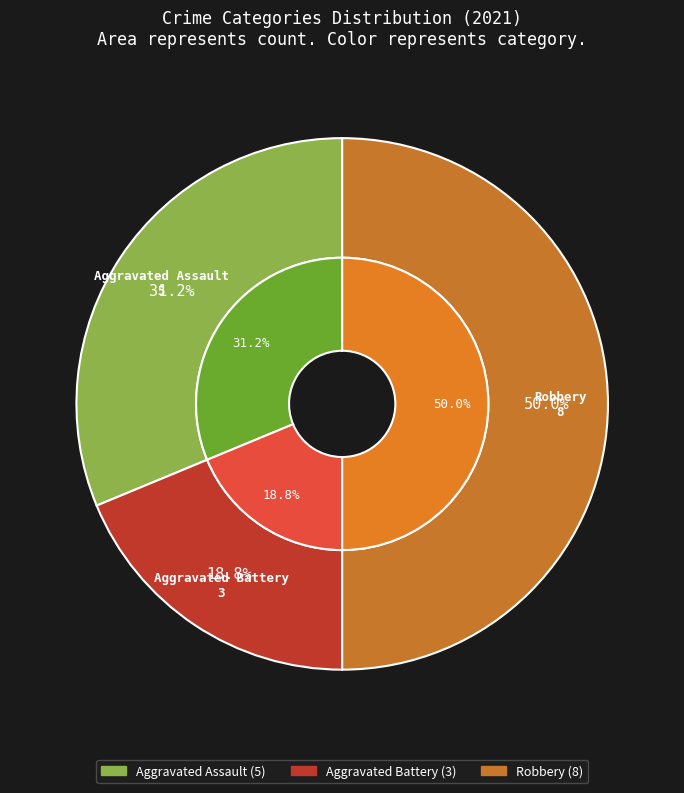

Is it true that Robbery is 50% of the pie?

True